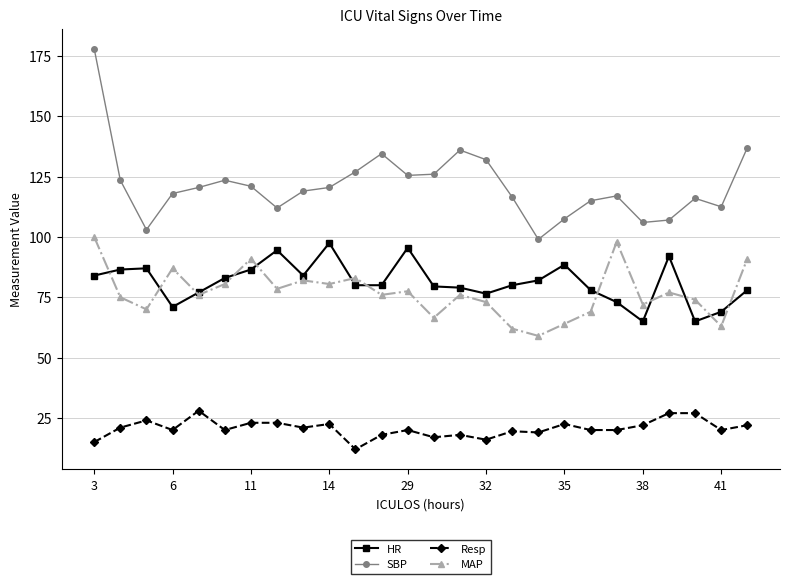

True or false: Resp and MAP cross at least once.

False